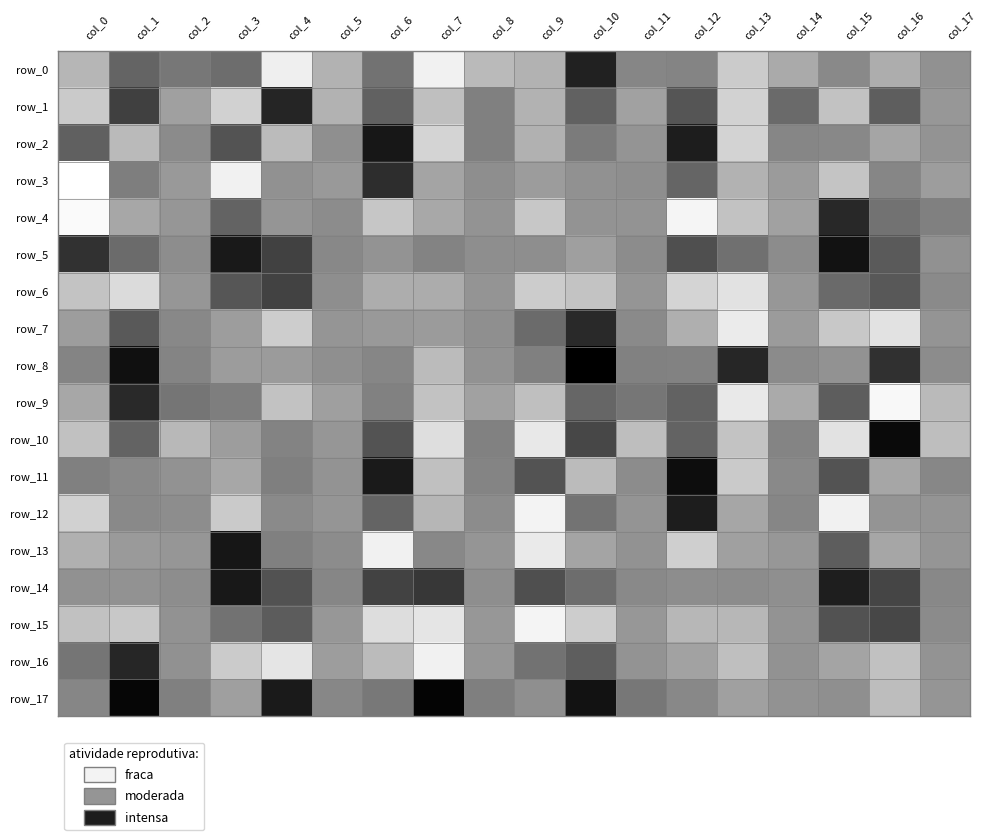

List the labels in order of row_10 value, largest first.

col_16, col_10, col_6, col_1, col_12, col_8, col_4, col_14, col_5, col_3, col_2, col_17, col_11, col_0, col_13, col_7, col_15, col_9